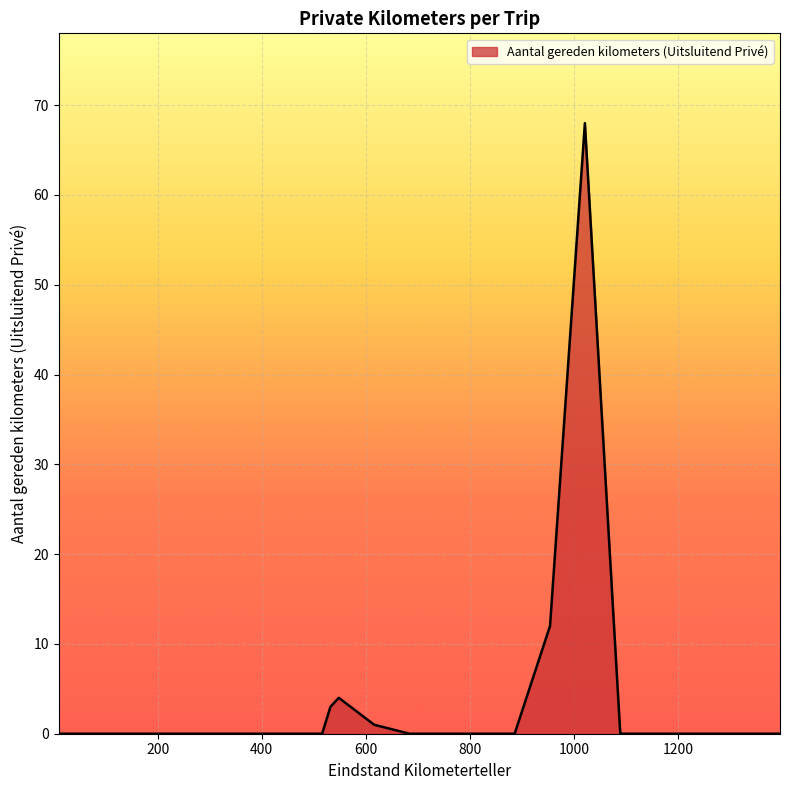

Reading left to right, what are all the values shown in this chart?

0	0	0	0	0	0	0	0	0	0	3	4	1	0	0	0	0	12	68	0	0	0	0	0	0	0	0	0	0